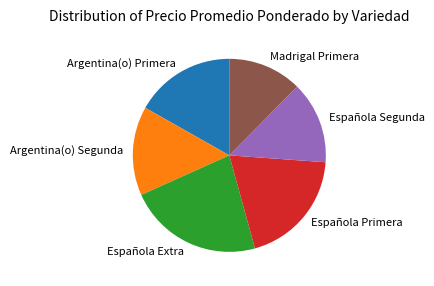

Is there any slice that represents more than half of the pie?

No